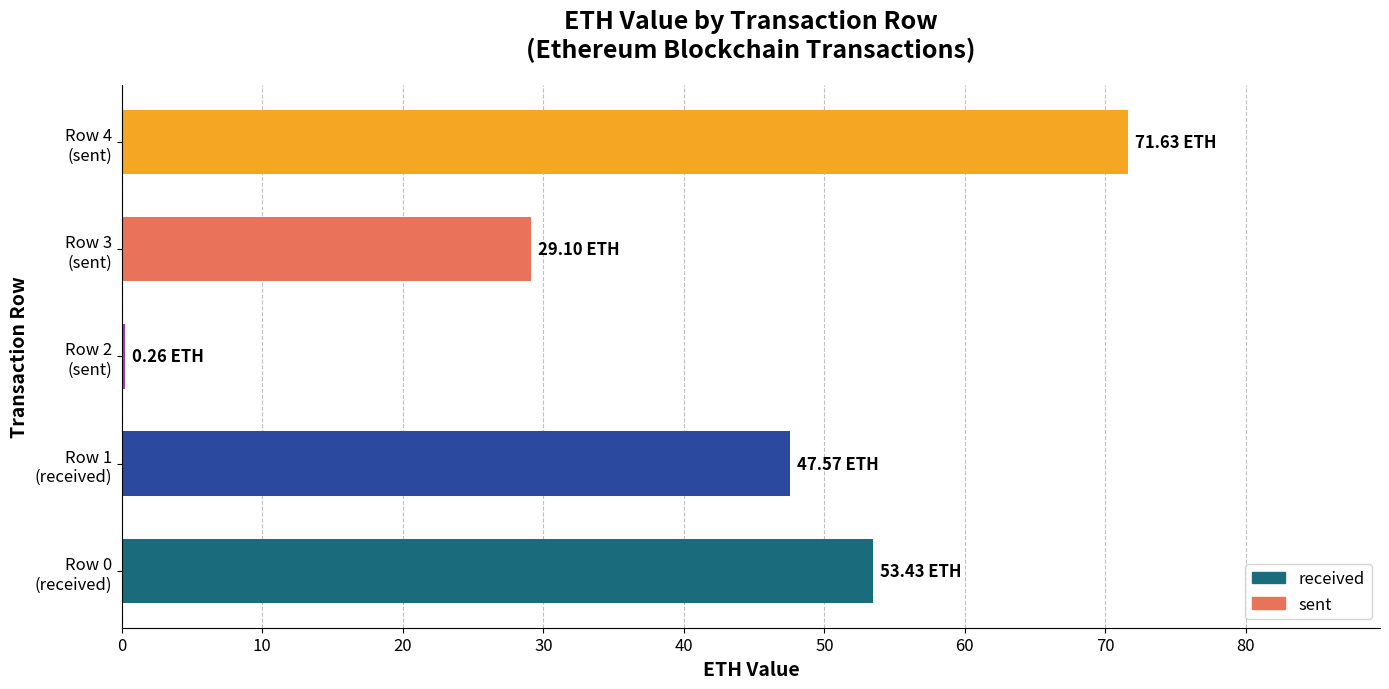

Which category has the highest value across all series?

Row 4
(sent)